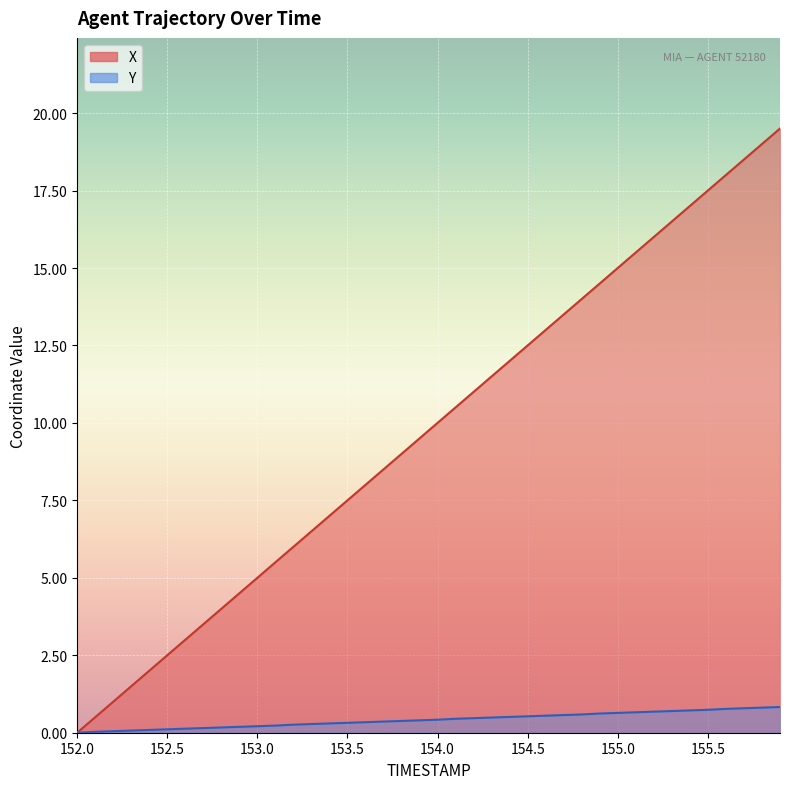

Between 153.4 and 152.6, which is larger?

153.4